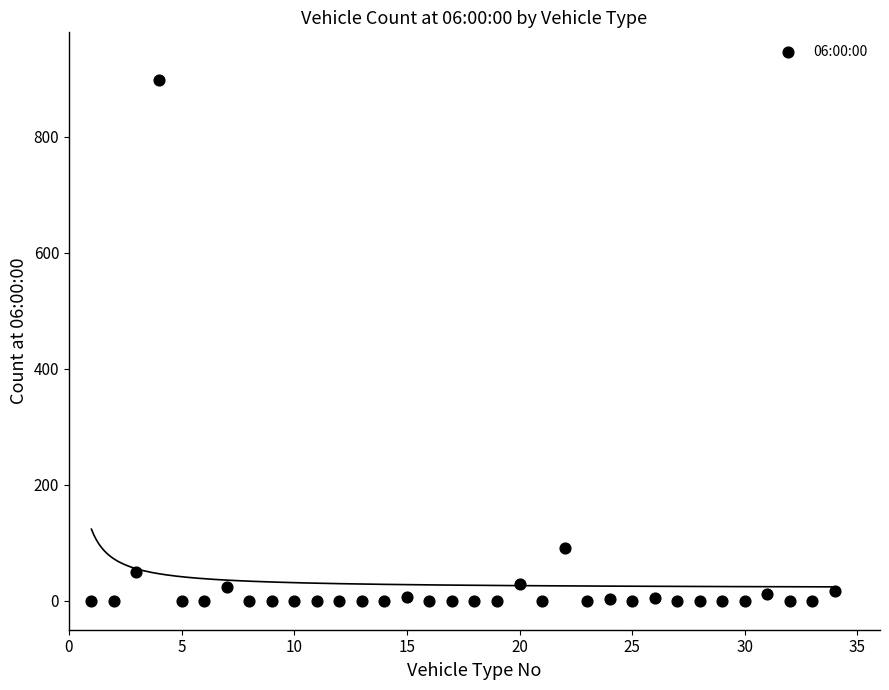

What Y value in the scatter plot is closest to 449?

91